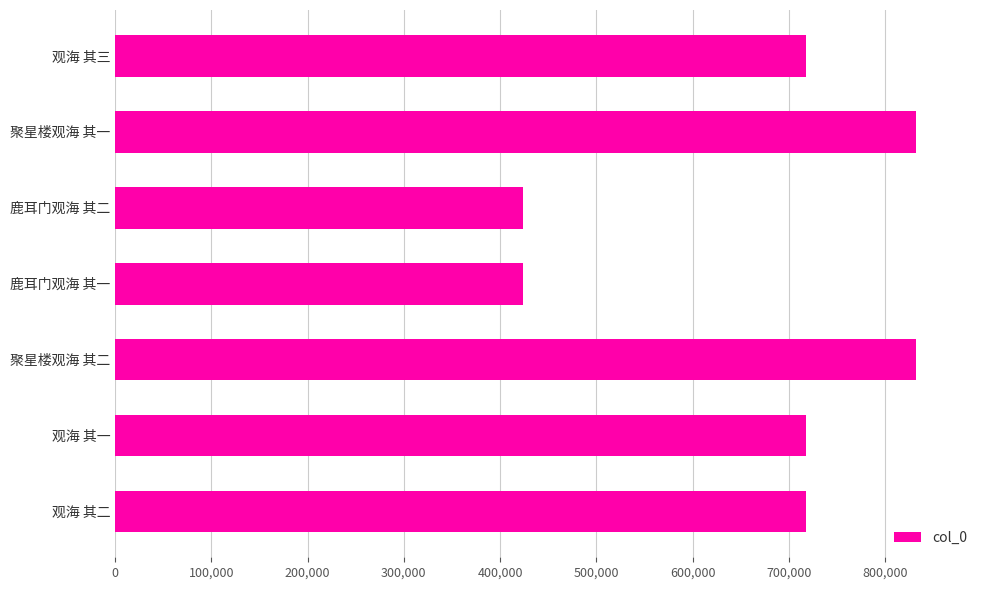

True or false: the data shows 298450 at 观海 其一.

False